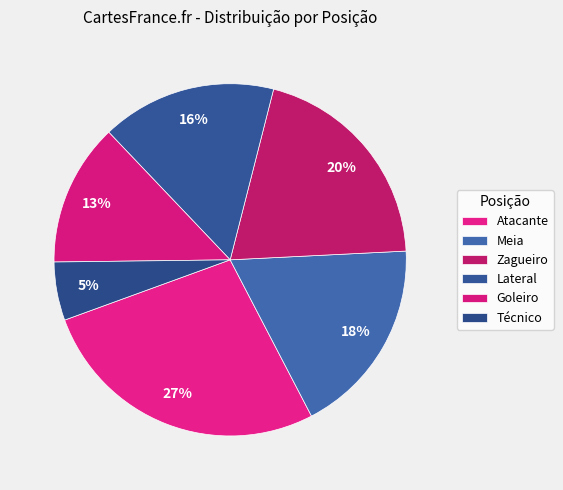

Is there any slice that represents more than half of the pie?

No